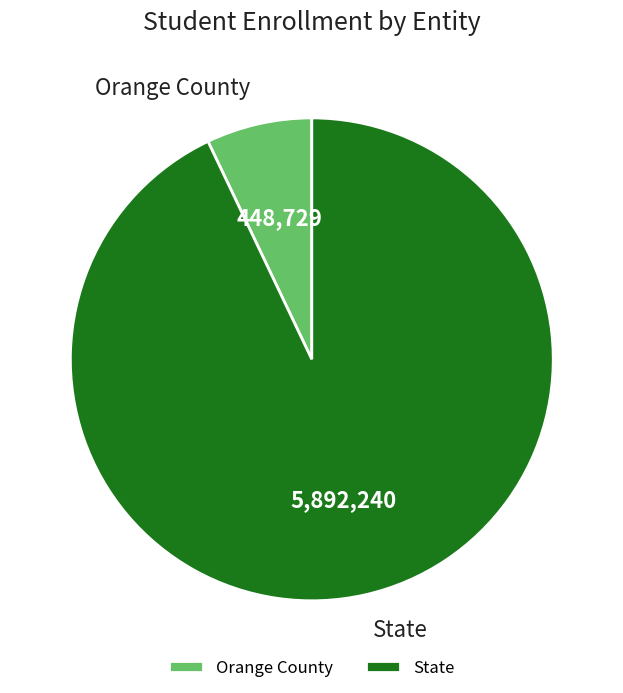

What is the majority slice?

State